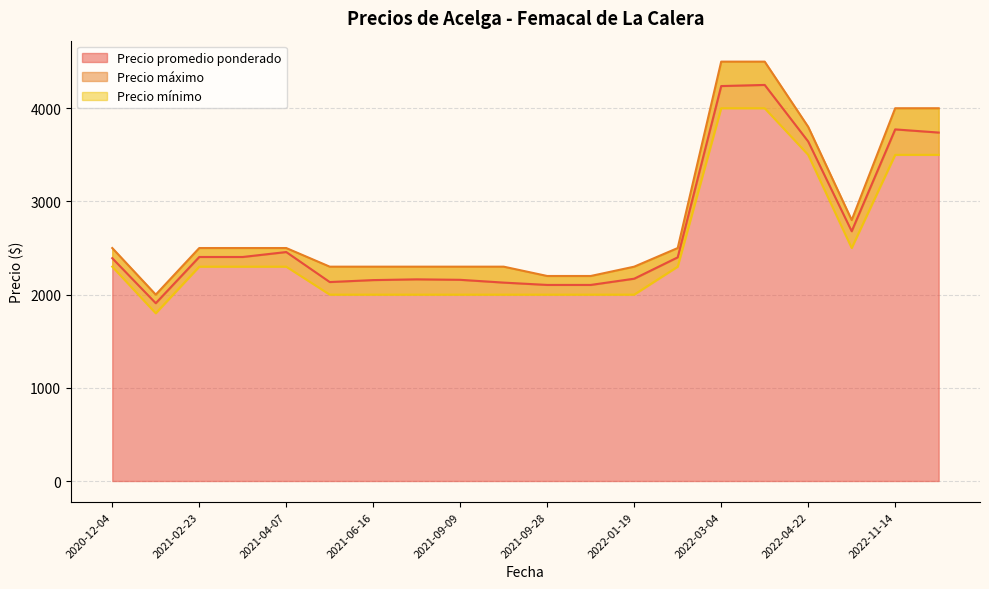

Which has a higher value, 2021-08-23 or 2022-03-04?

2022-03-04